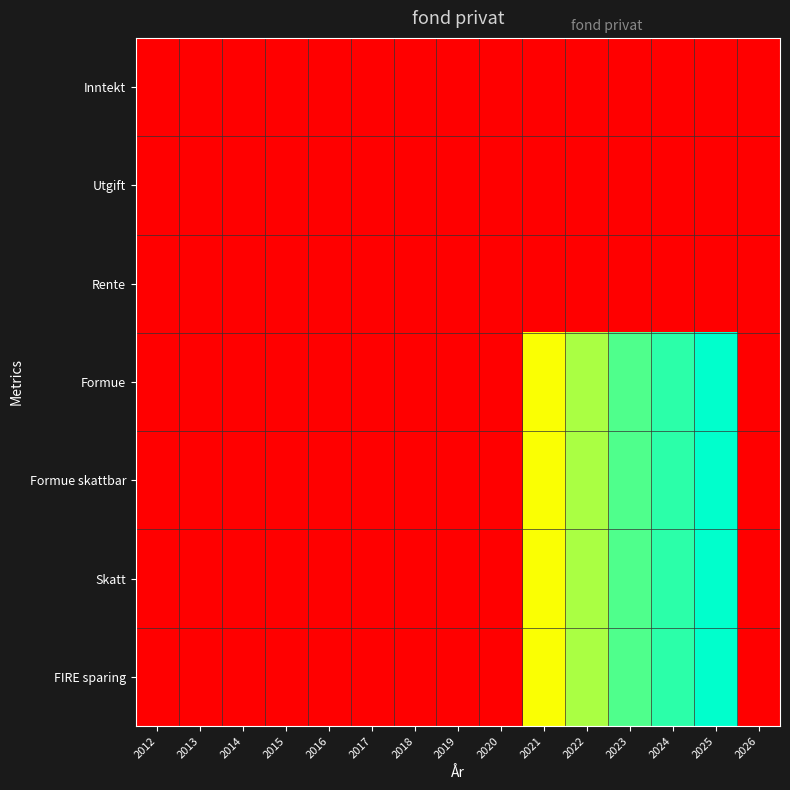

Which series has the largest total across all categories?

FIRE sparing